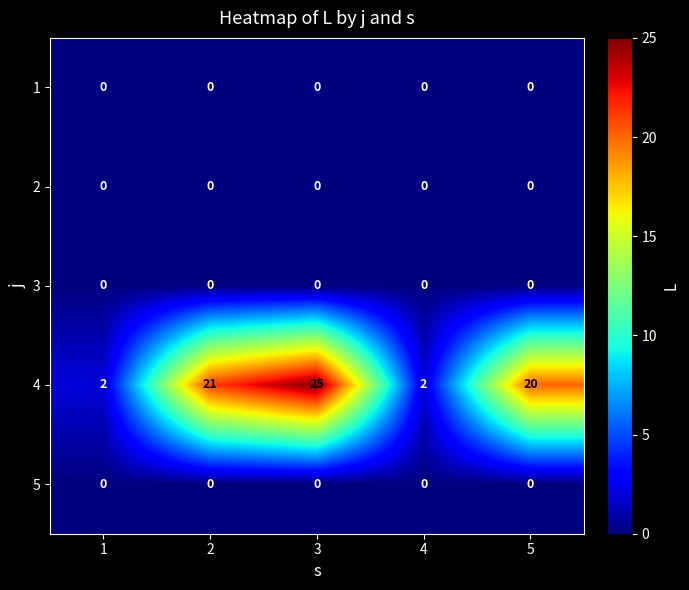

What is the average value of the 4 series?

14